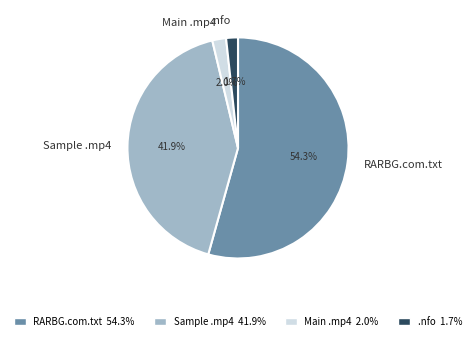

Is the sum of RARBG.com.txt and Main .mp4 greater than half?

Yes